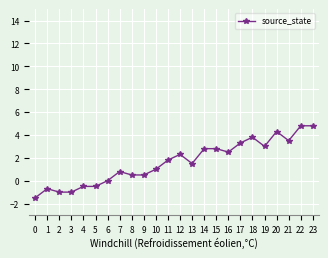

The value at 0 is -1.5. True or false?

True